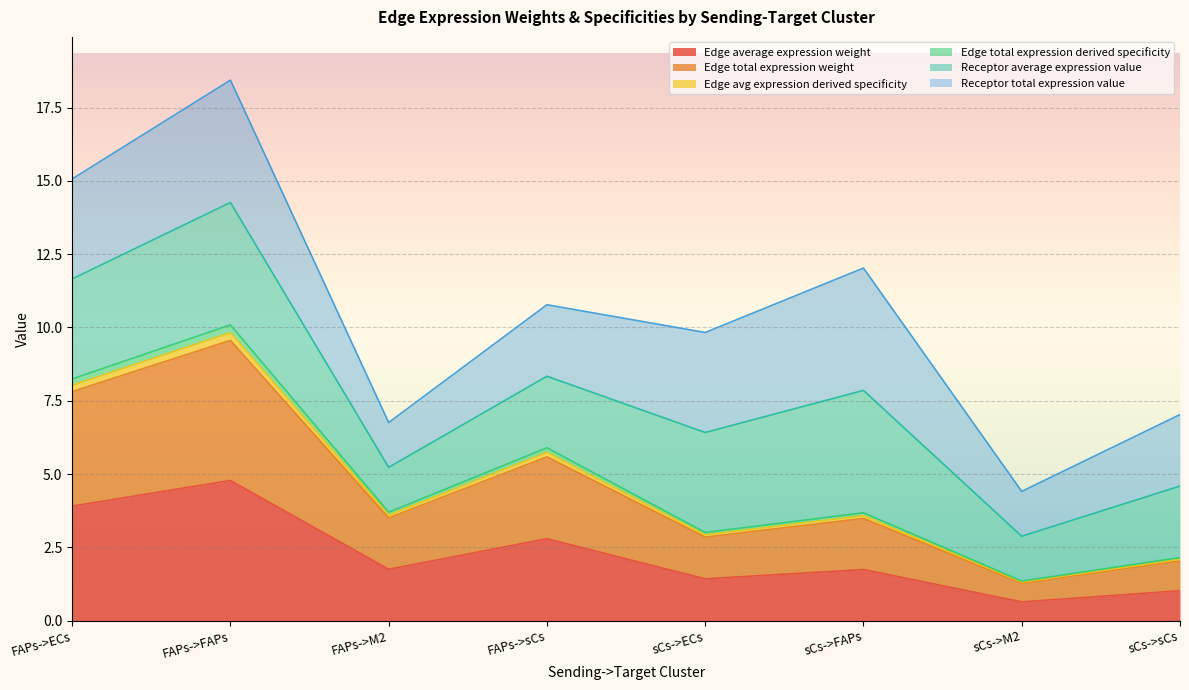

Which series has the largest range (max minus min)?

Edge average expression weight